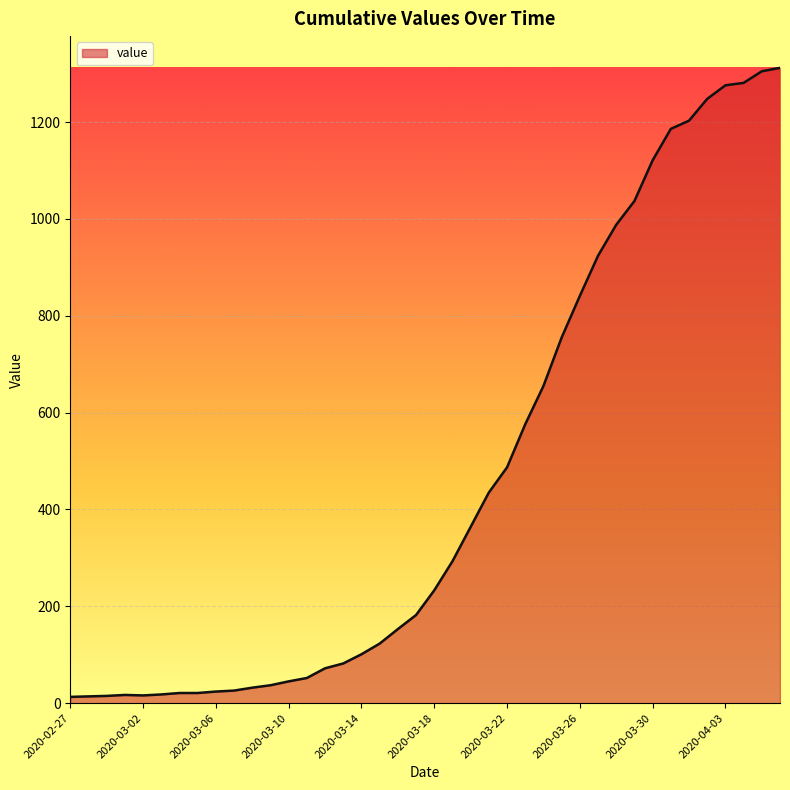

What is the difference between the maximum and minimum values?

1299